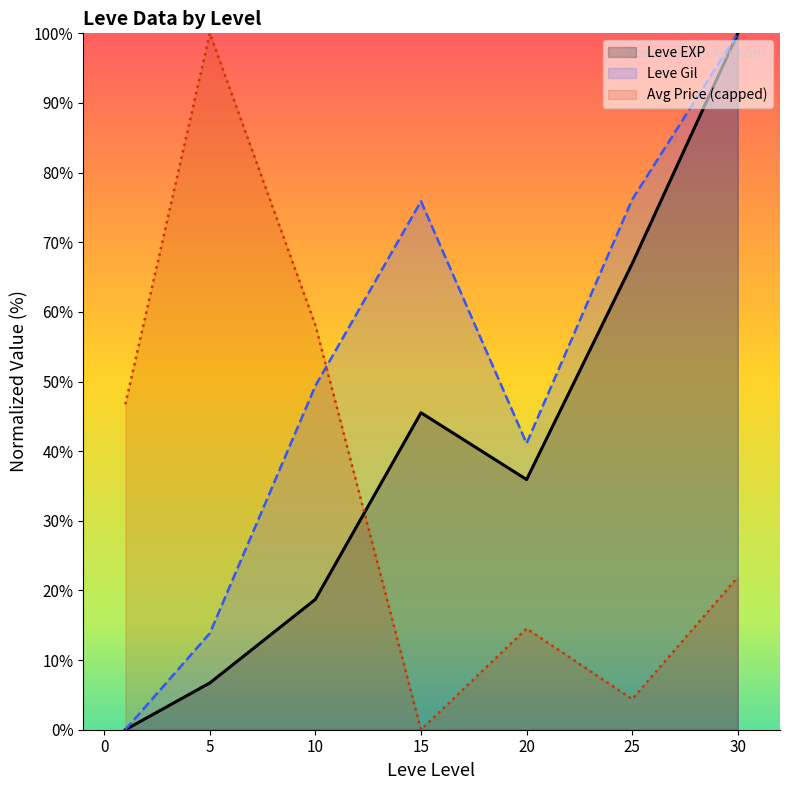

Rank the series by their average value, from lowest to highest.

Avg Price (capped), Leve EXP, Leve Gil